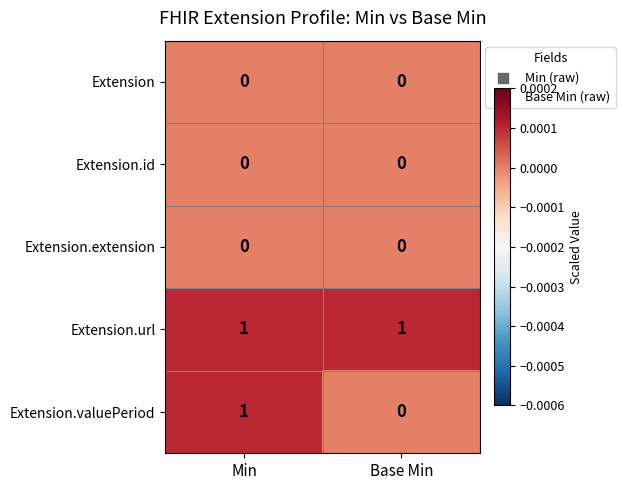

Reading left to right, extract all data points from this chart.

Extension: Min=0	Base Min=0
Extension.id: Min=0	Base Min=0
Extension.extension: Min=0	Base Min=0
Extension.url: Min=1	Base Min=1
Extension.valuePeriod: Min=1	Base Min=0